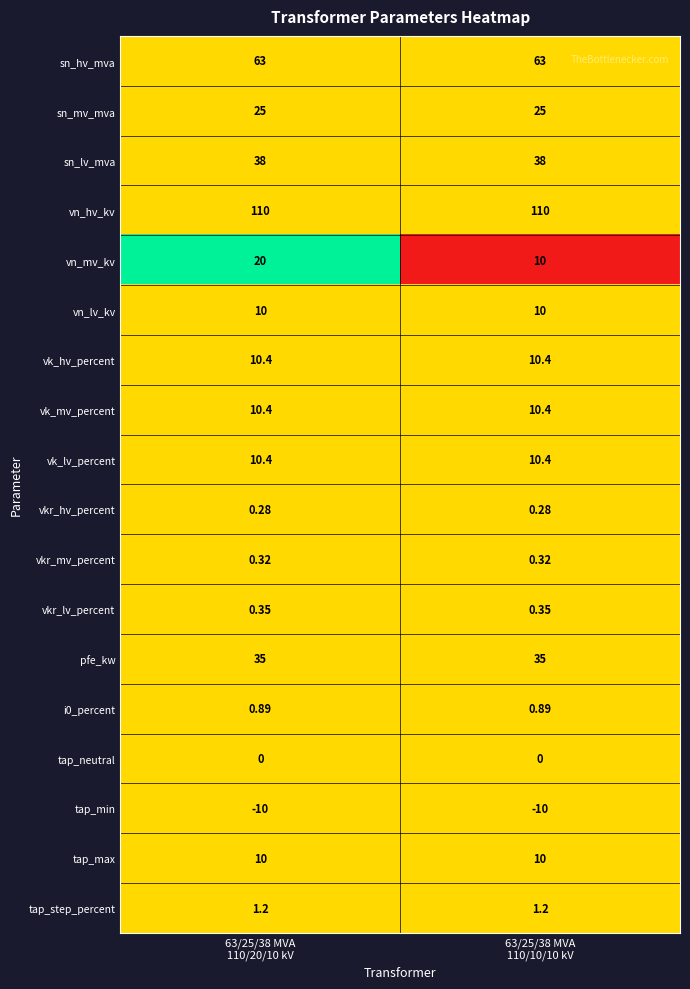

Which series has the largest range (max minus min)?

vn_mv_kv